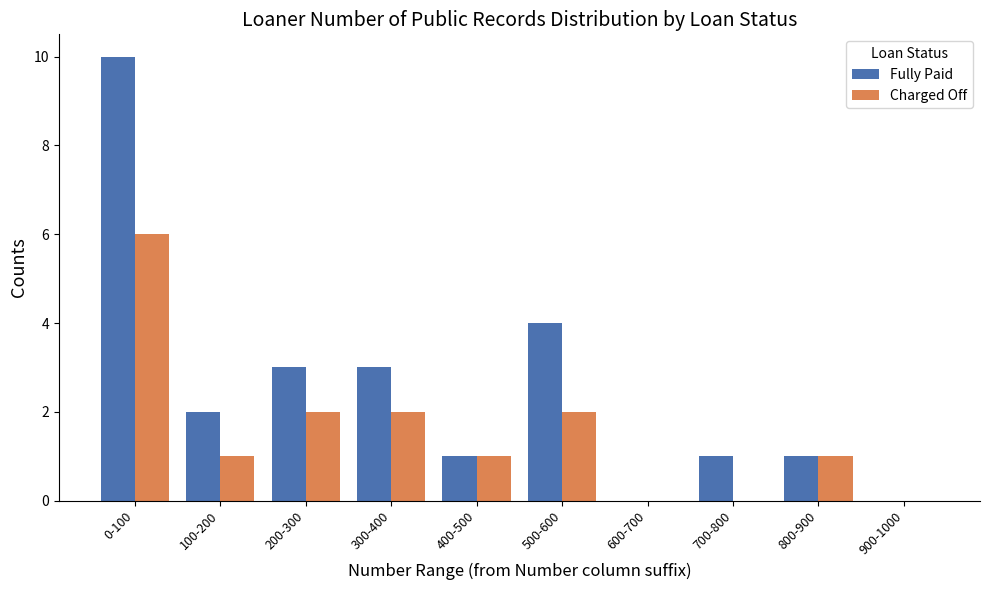

Reading left to right, transcribe all the data shown in this chart.

Fully Paid: 0-100=10	100-200=2	200-300=3	300-400=3	400-500=1	500-600=4	600-700=0	700-800=1	800-900=1	900-1000=0
Charged Off: 0-100=6	100-200=1	200-300=2	300-400=2	400-500=1	500-600=2	600-700=0	700-800=0	800-900=1	900-1000=0